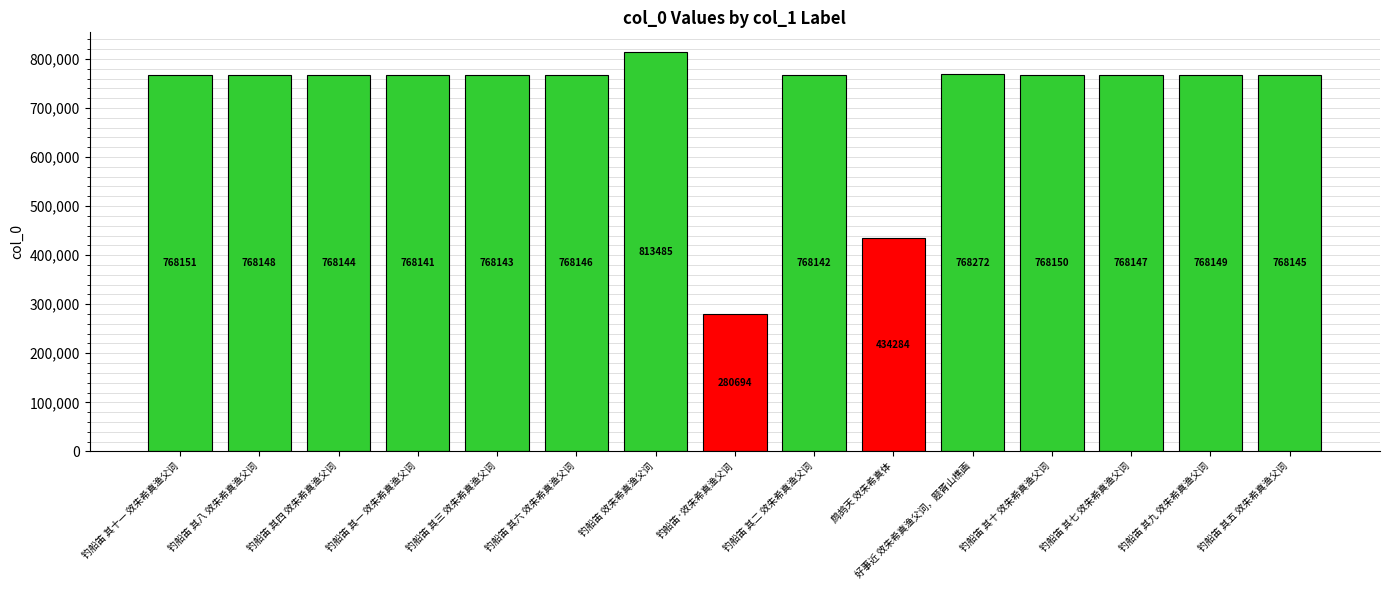

What is the average value?

716423